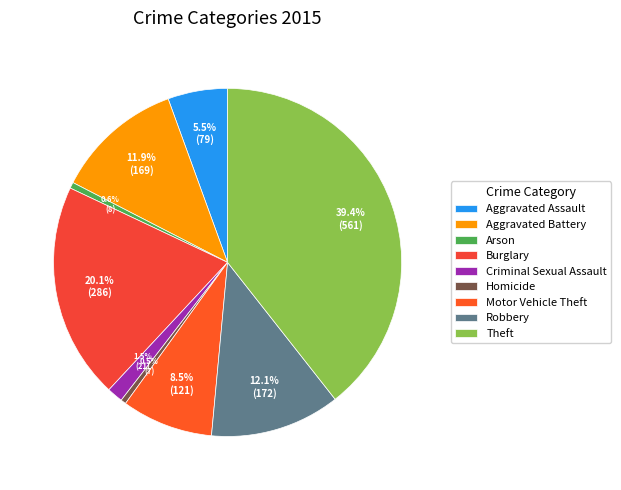

Count the number of slices in the pie.

9